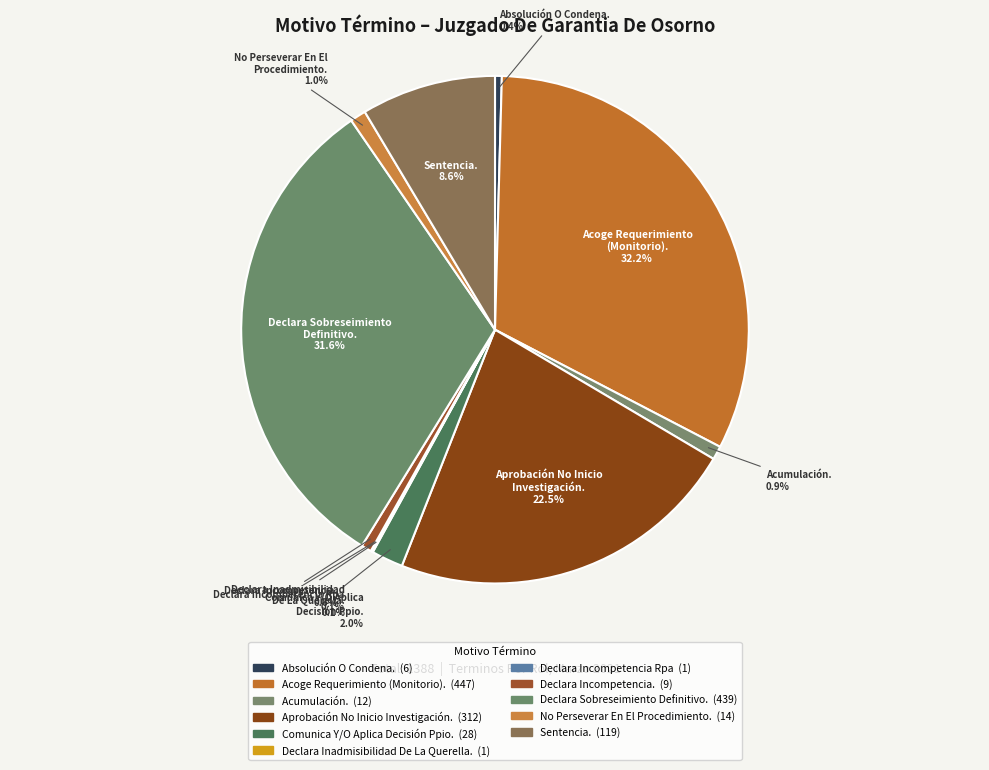

What percentage is the No Perseverar En El Procedimiento. slice, to the nearest percent?

1%